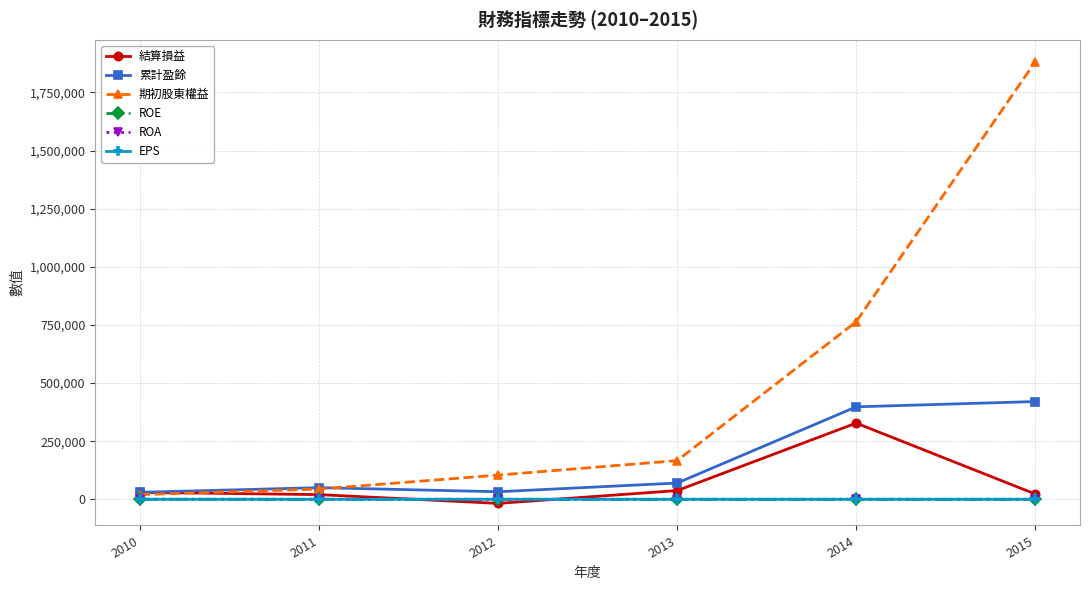

What is the maximum value shown in the chart?

1881678.0